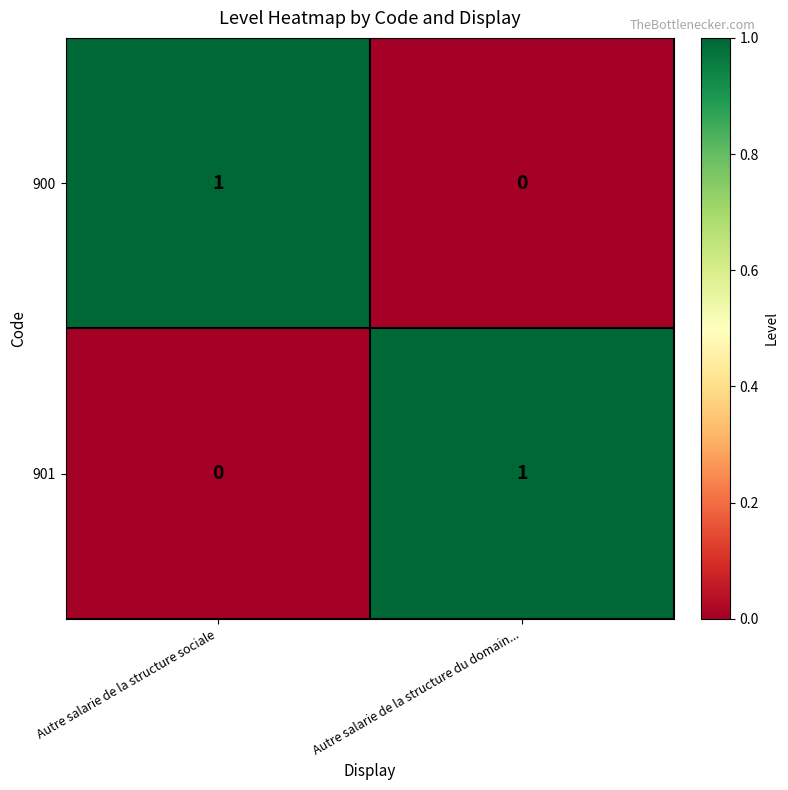

List the labels in order of 900 value, largest first.

Autre salarie de la structure sociale, Autre salarie de la structure du domain...